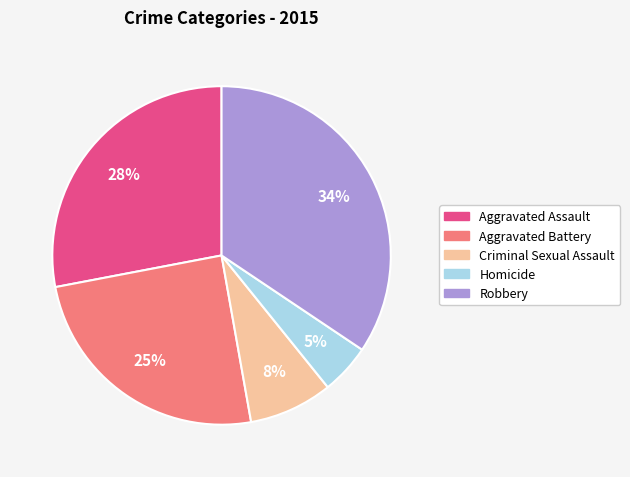

Combined, do Robbery and Homicide account for over 50%?

No